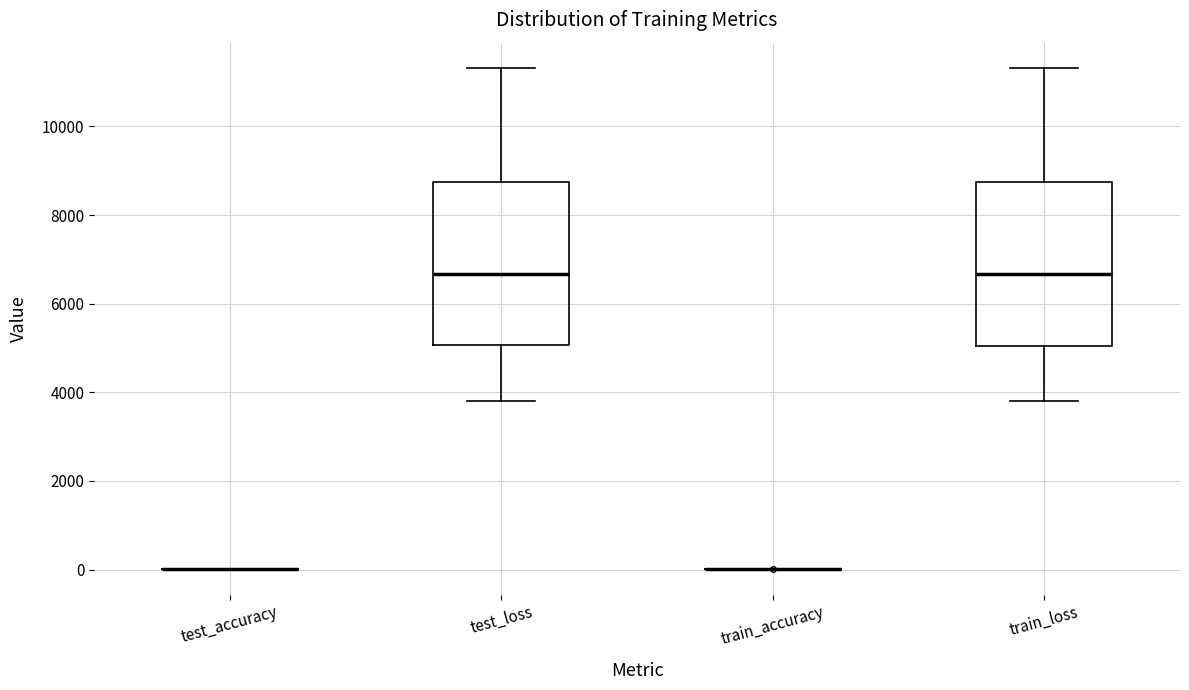

Where does the median line of the box for test_loss sit on the y-axis? The values are not printed on the chart, so give them approximately, as read against the axis.

6600